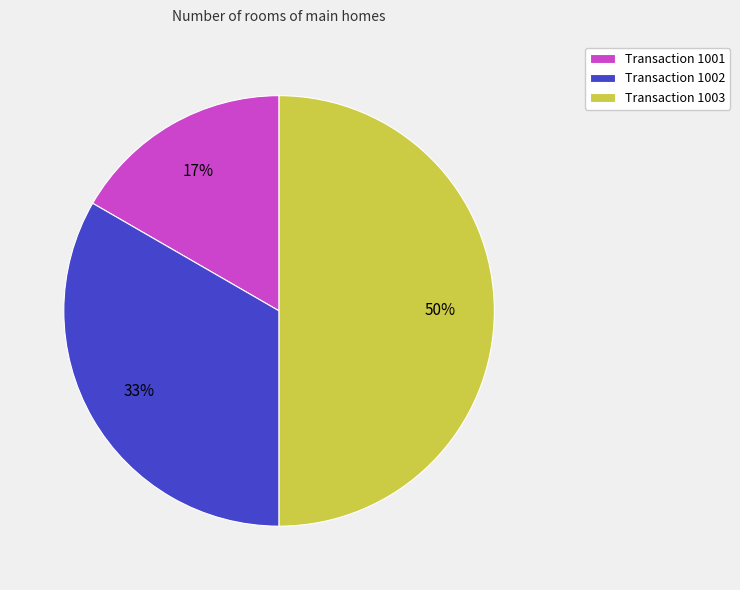

What percentage is the Transaction 1003 slice, to the nearest percent?

50%